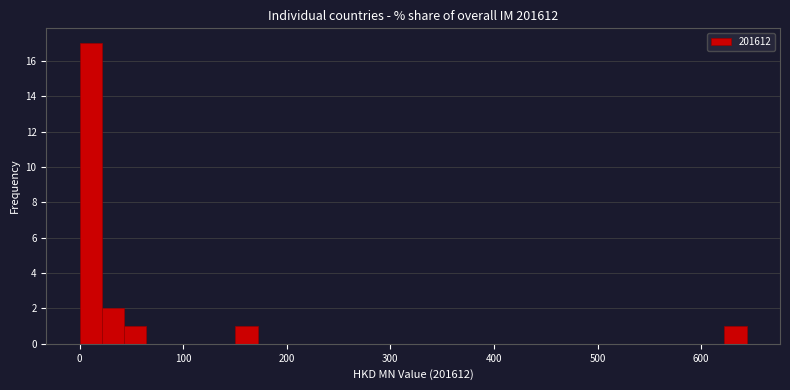

Read against the x-axis, roughly where is the centre of the tallest bar?

10